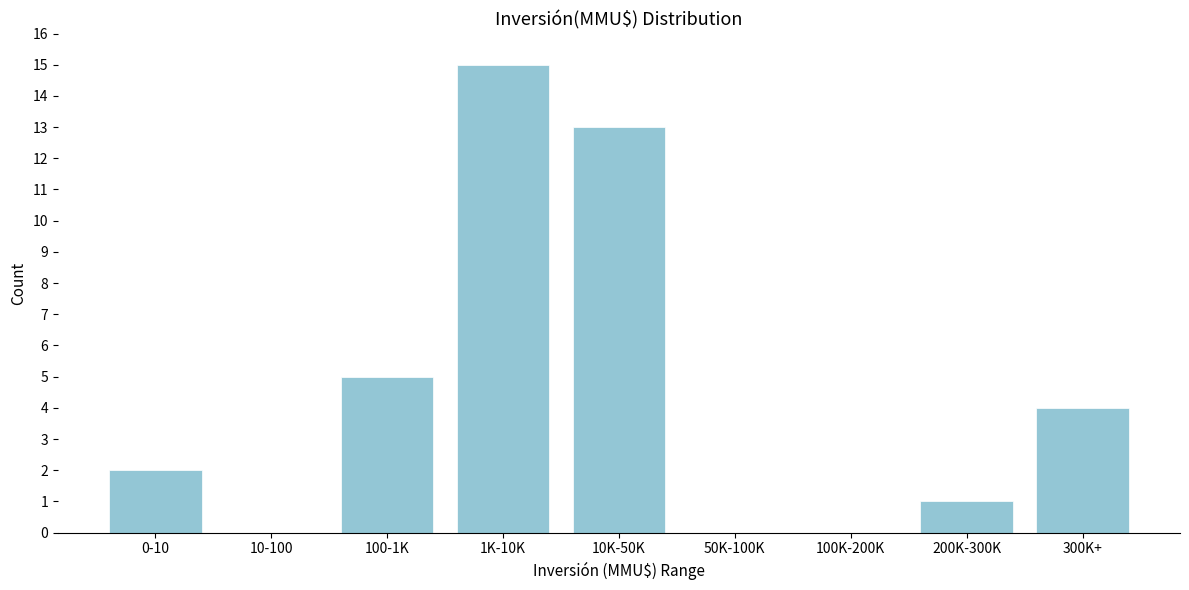

Reading left to right, what are all the values shown in this chart?

0-10=2	10-100=0	100-1K=5	1K-10K=15	10K-50K=13	50K-100K=0	100K-200K=0	200K-300K=1	300K+=4